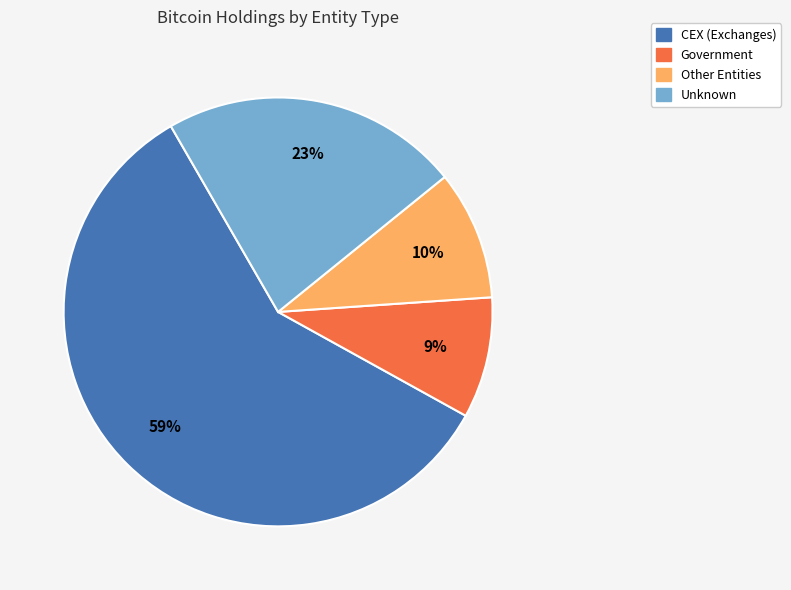

True or false: Government accounts for 18% of the total.

False